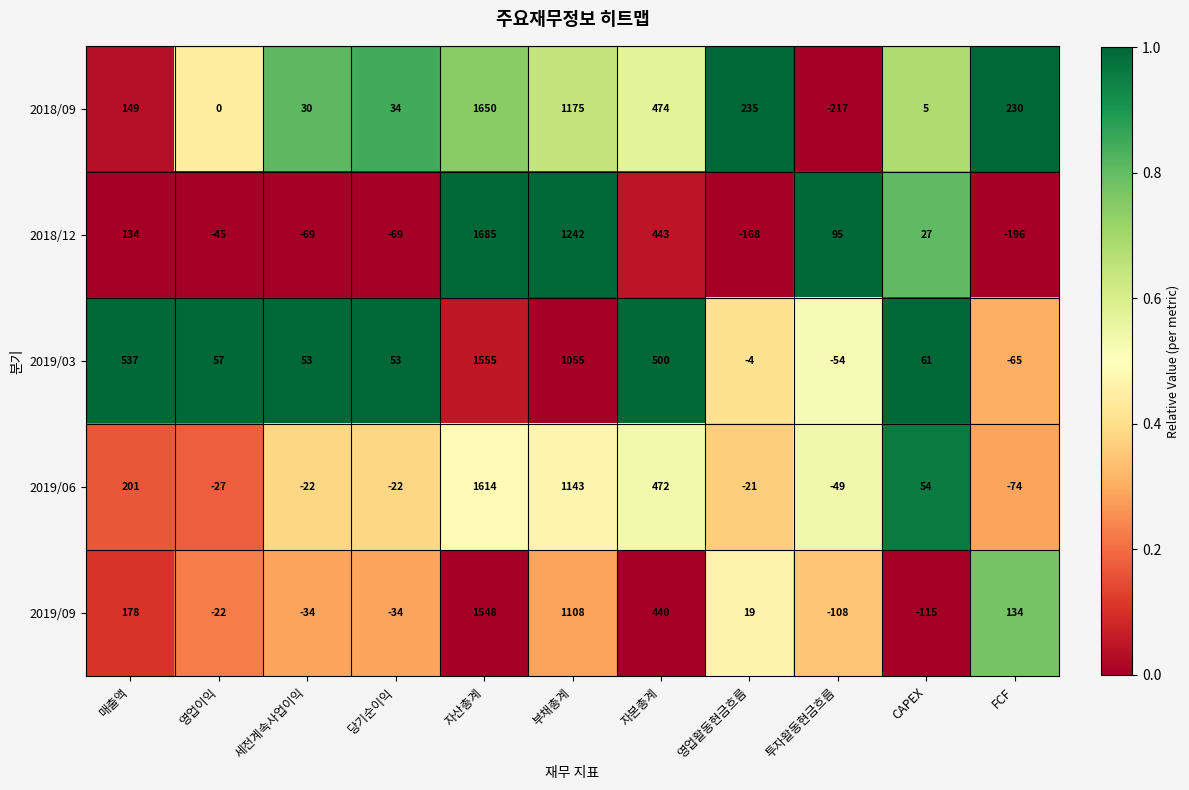

Is it true that 2019/06 equals 472 at 자본총계?

True